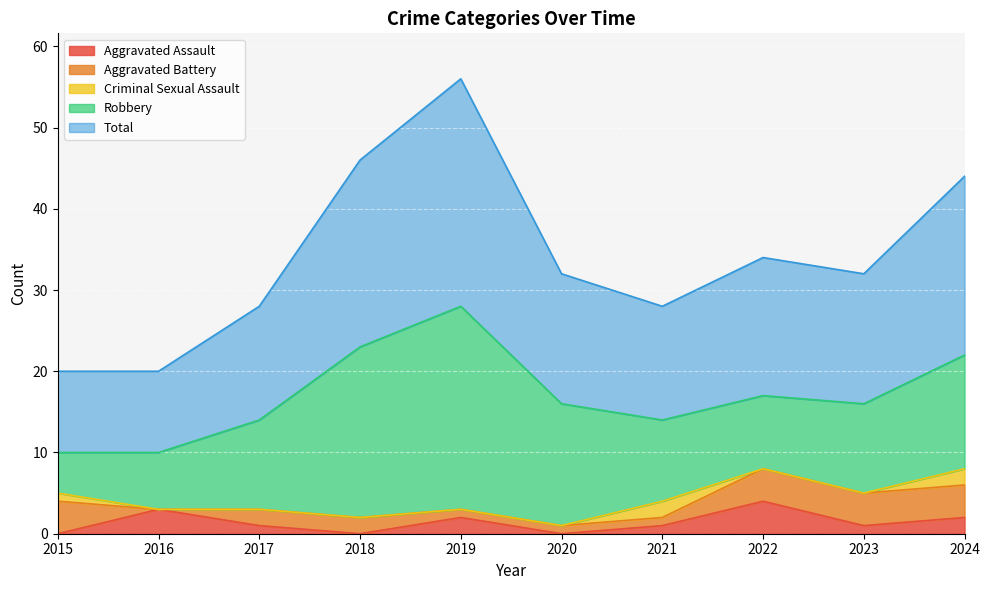

Reading left to right, extract all data points from this chart.

Aggravated Assault: 0	3	1	0	2	0	1	4	1	2
Aggravated Battery: 4	0	2	2	1	1	1	4	4	4
Criminal Sexual Assault: 1	0	0	0	0	0	2	0	0	2
Robbery: 5	7	11	21	25	15	10	9	11	14
Total: 10	10	14	23	28	16	14	17	16	22